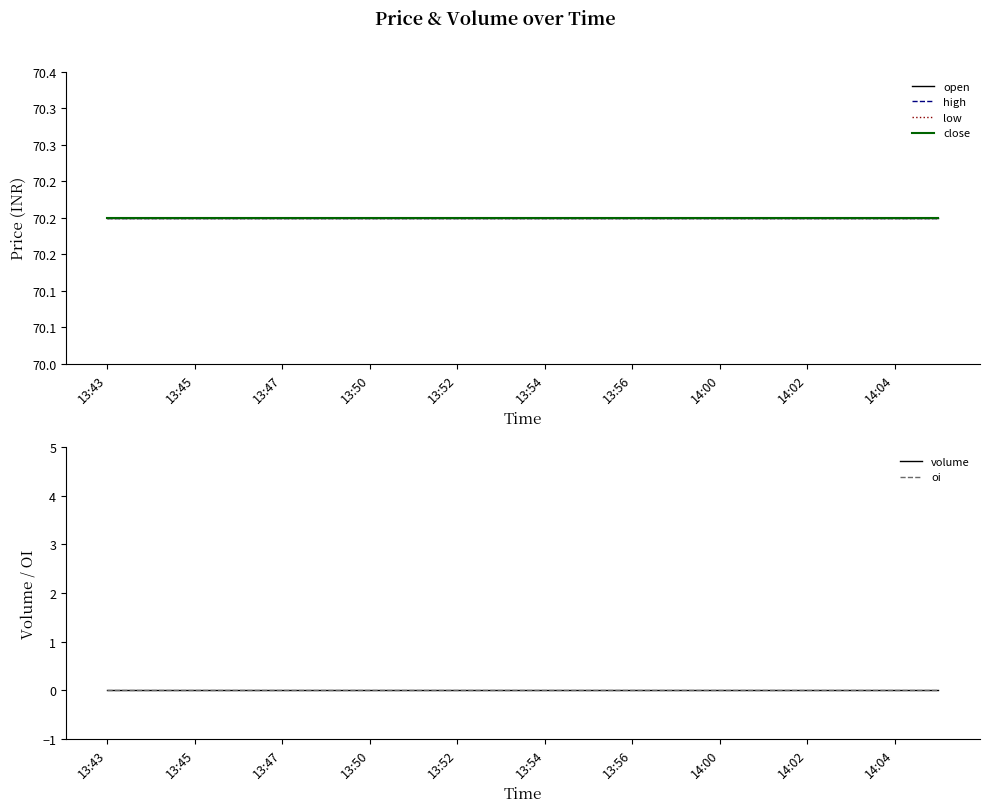

True or false: oi and high intersect in this chart.

False